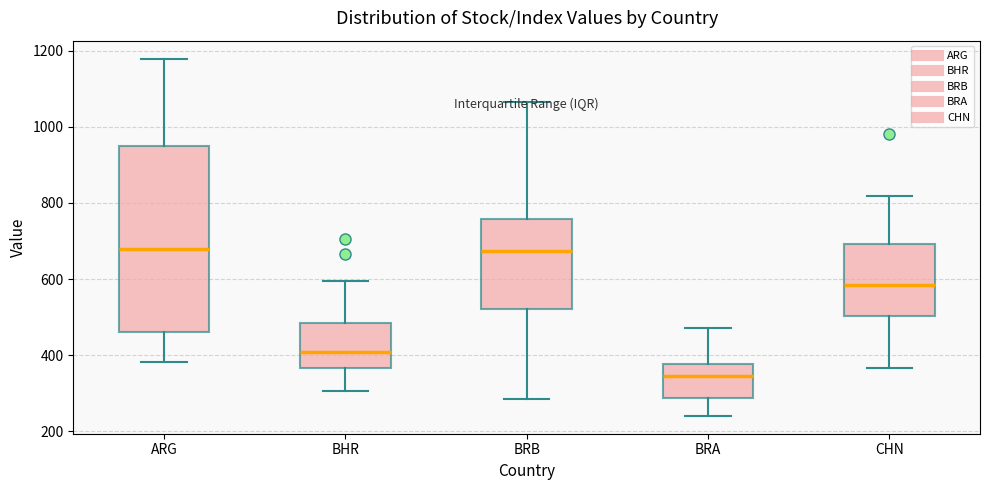

Which box is the tallest, from its lower edge to its upper edge?

ARG